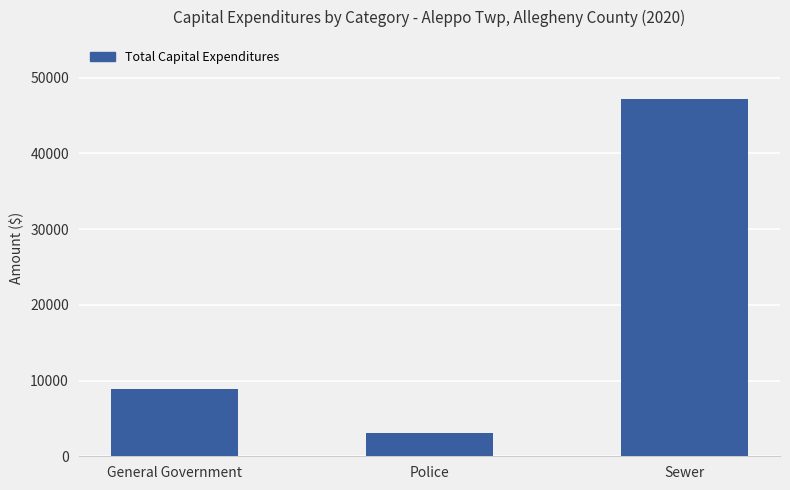

Which label corresponds to the smallest value in the chart?

Police